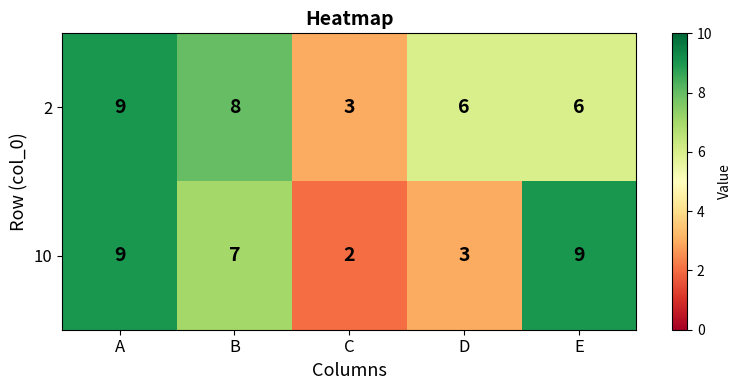

Reading left to right, transcribe all the data shown in this chart.

2: A=9	B=8	C=3	D=6	E=6
10: A=9	B=7	C=2	D=3	E=9